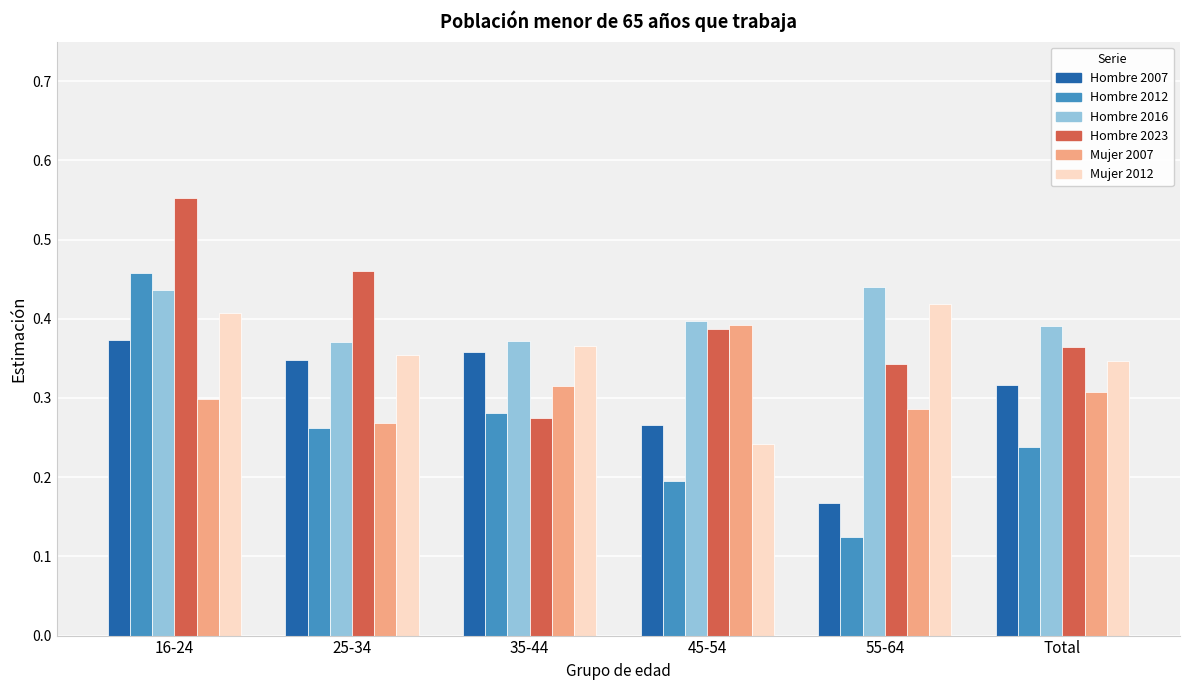

Are the bars horizontal?

No